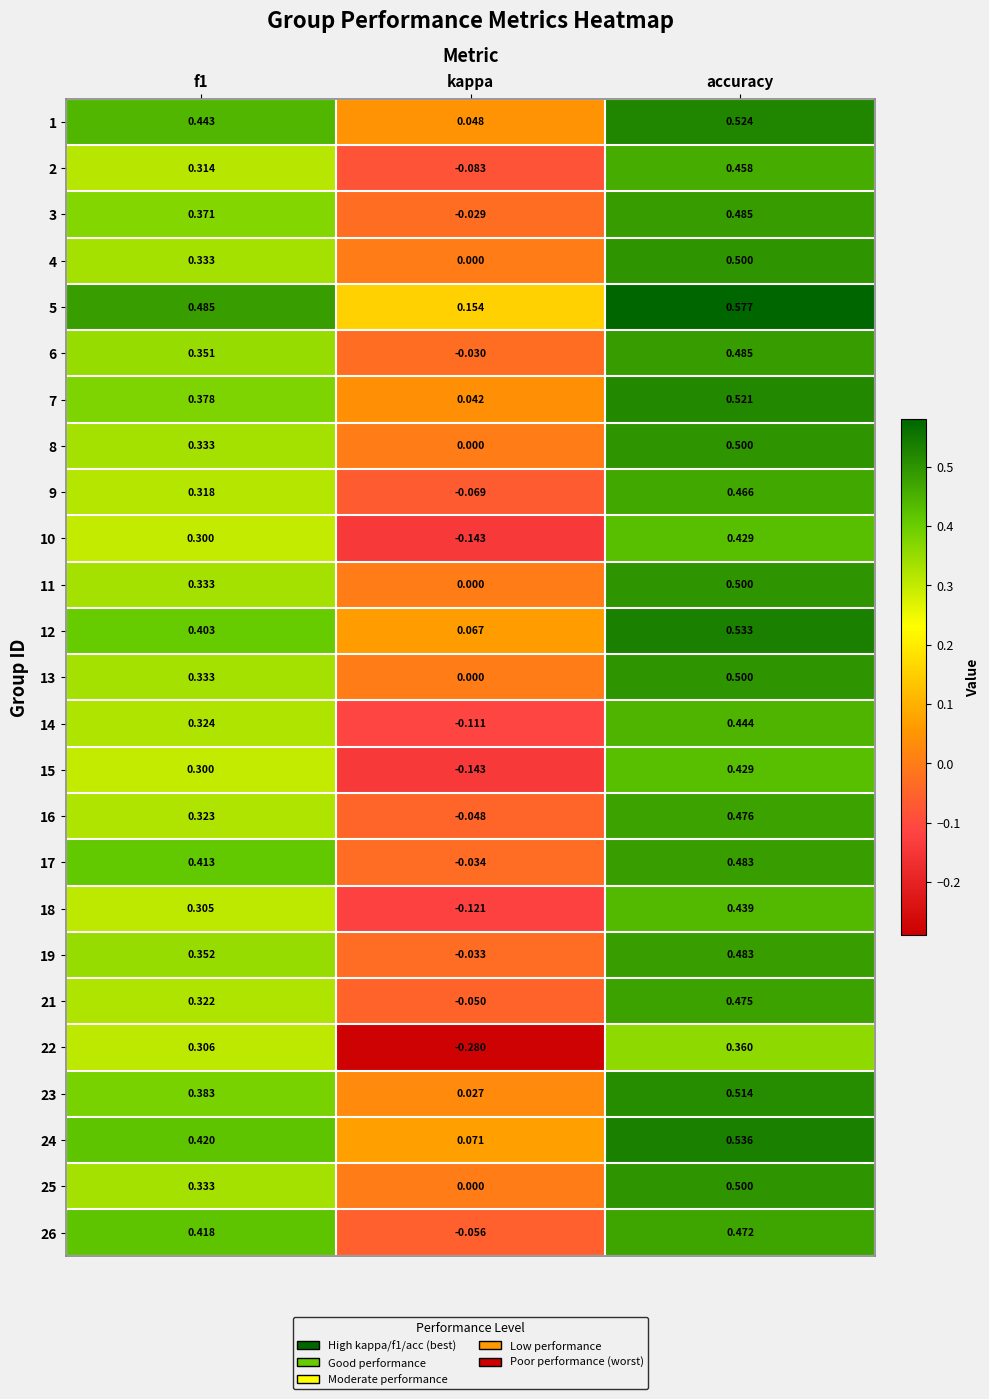

Is the value of 6 at f1 greater than the value of 24 at accuracy?

No